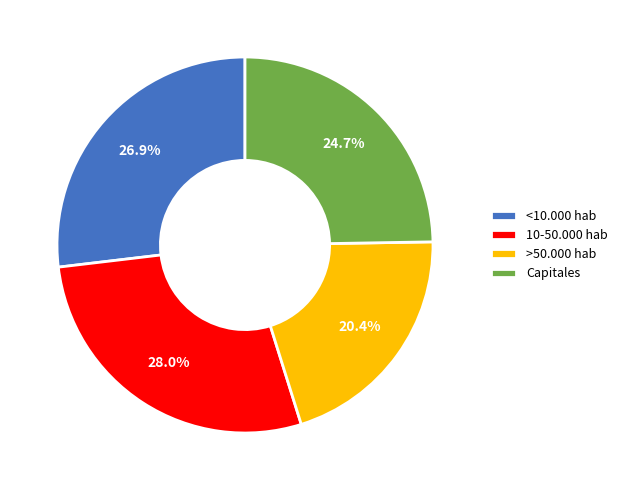

To the nearest percent, what percentage of the pie is Capitales?

25%